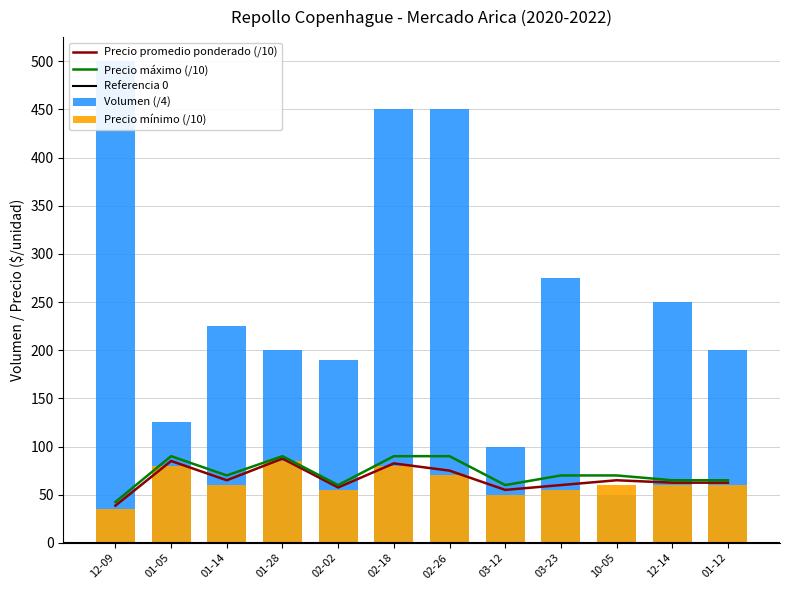

At which category does the chart reach its peak across all series?

12-09